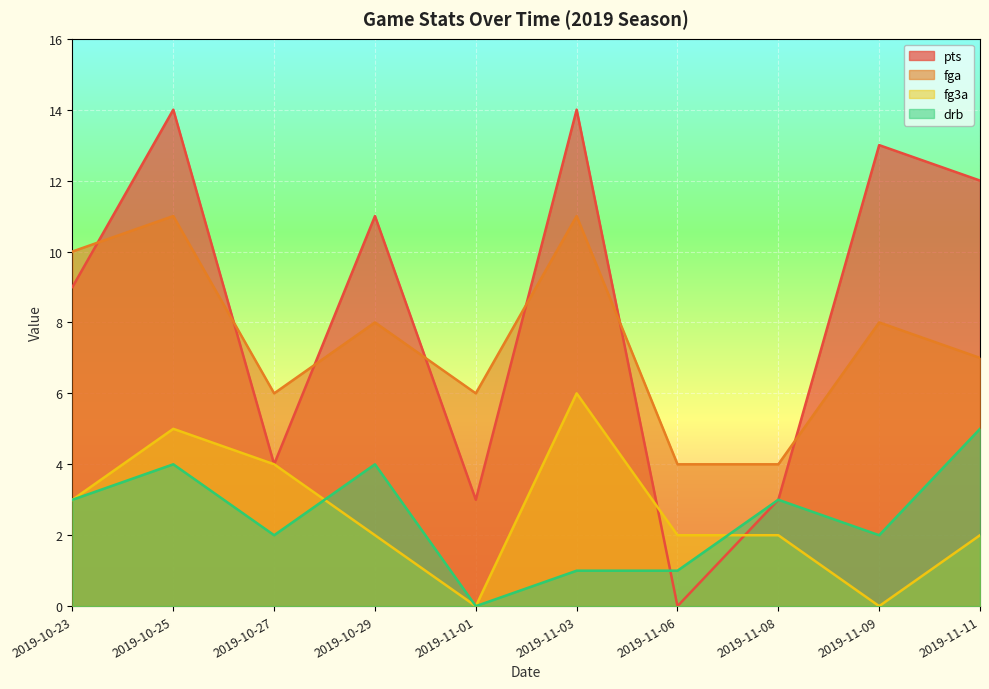

At which label does fga first exceed 8?

2019-10-23